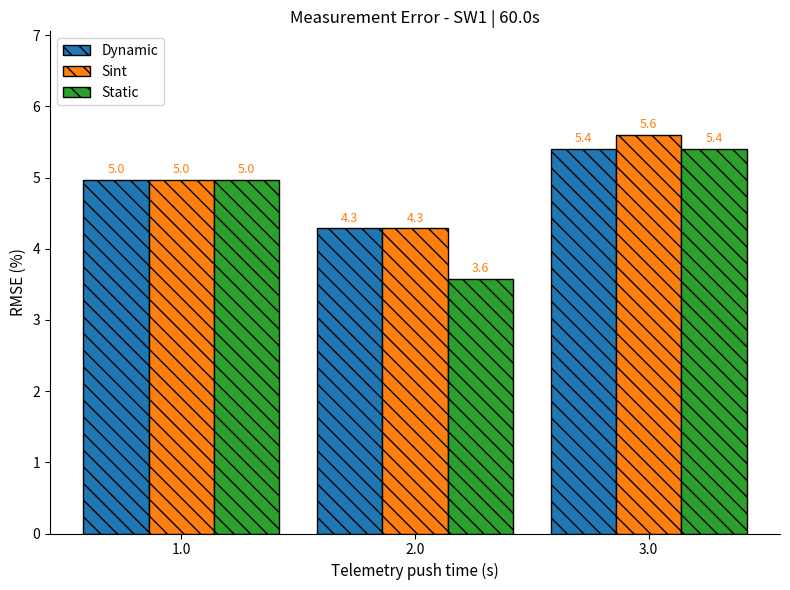

How many bars are there in total?

9